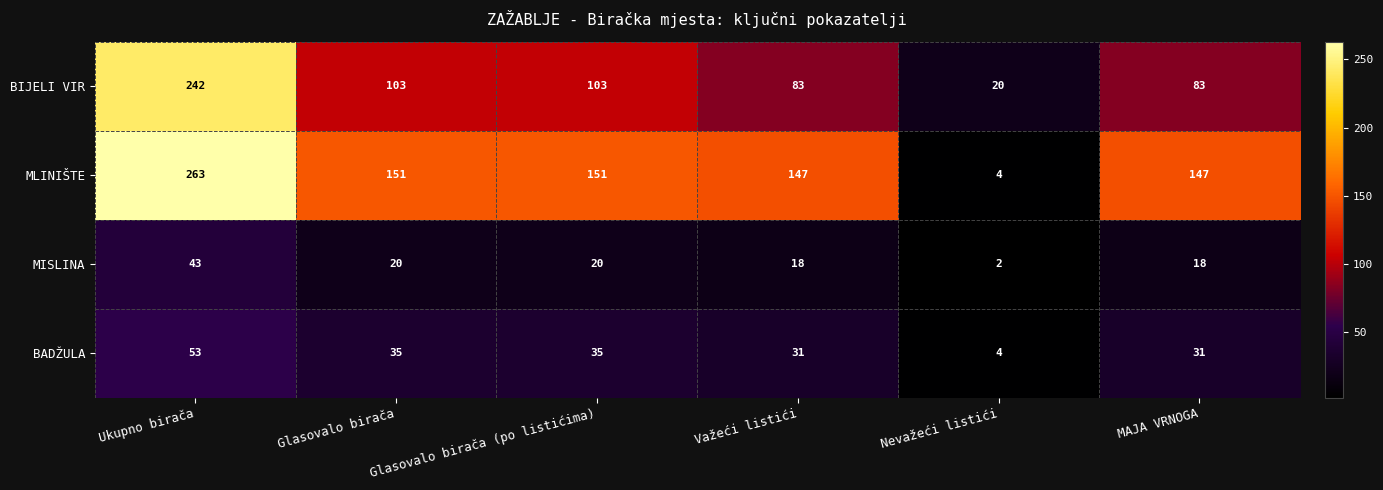

Between Ukupno birača and MAJA VRNOGA, which series saw the biggest shift?

BIJELI VIR